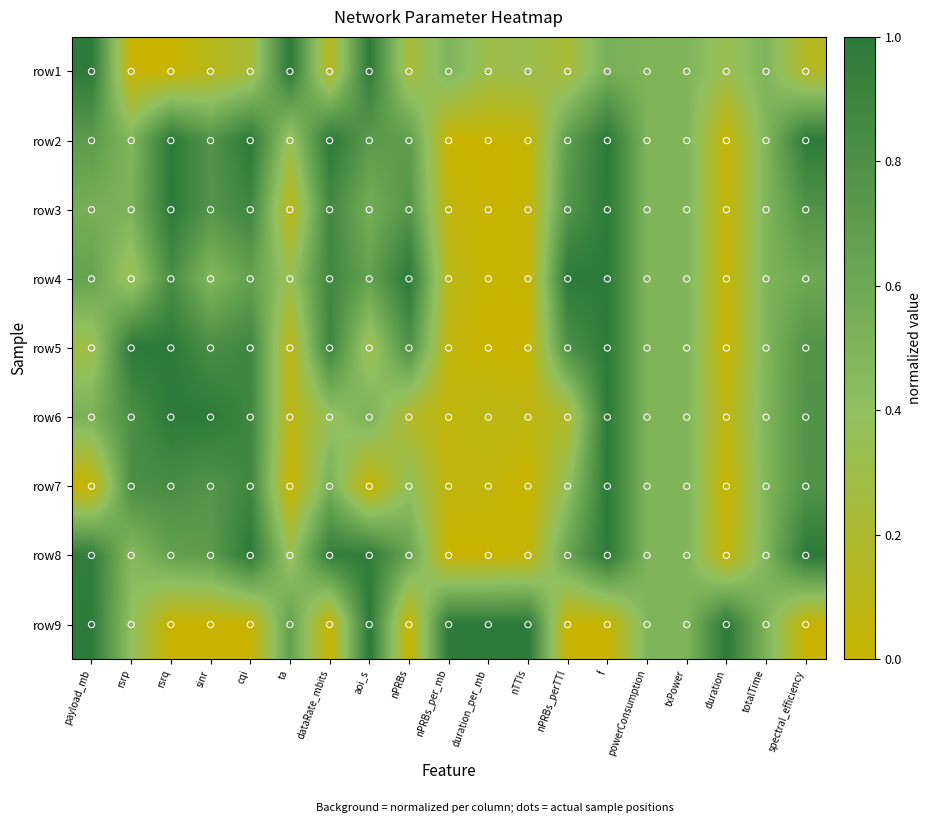

What is the total value across all series at aoi_s?

5.7